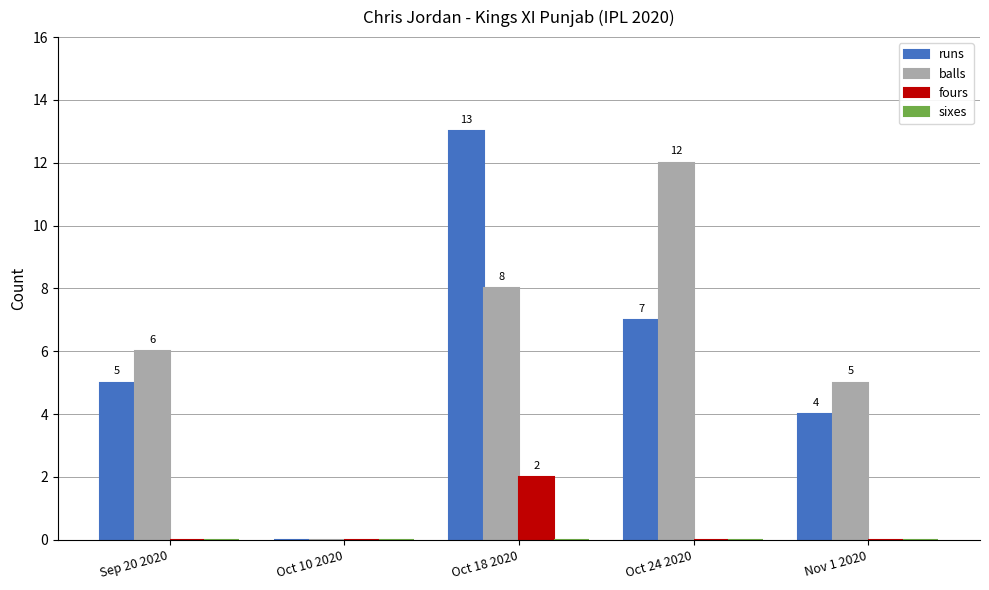

Are the bars grouped side by side (vs. stacked)?

Yes